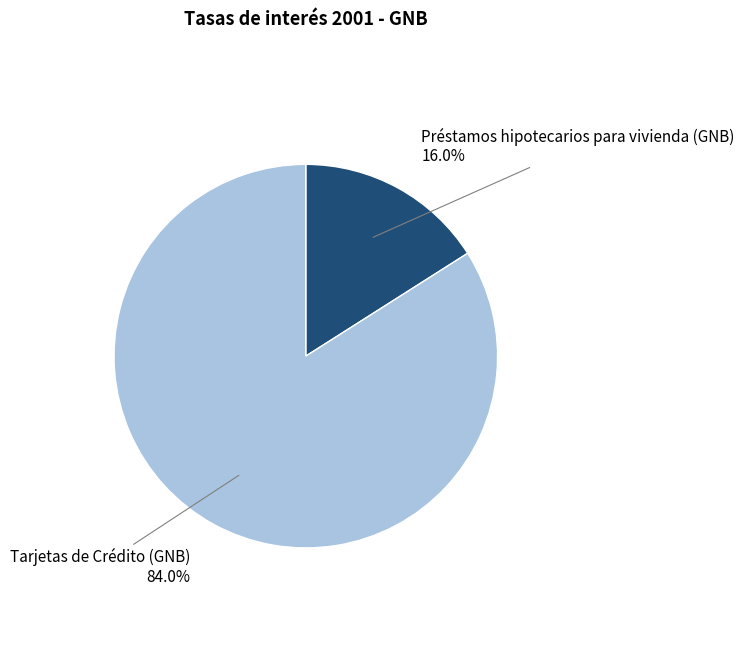

Which slice represents more than half of the pie?

Tarjetas de Crédito (GNB)